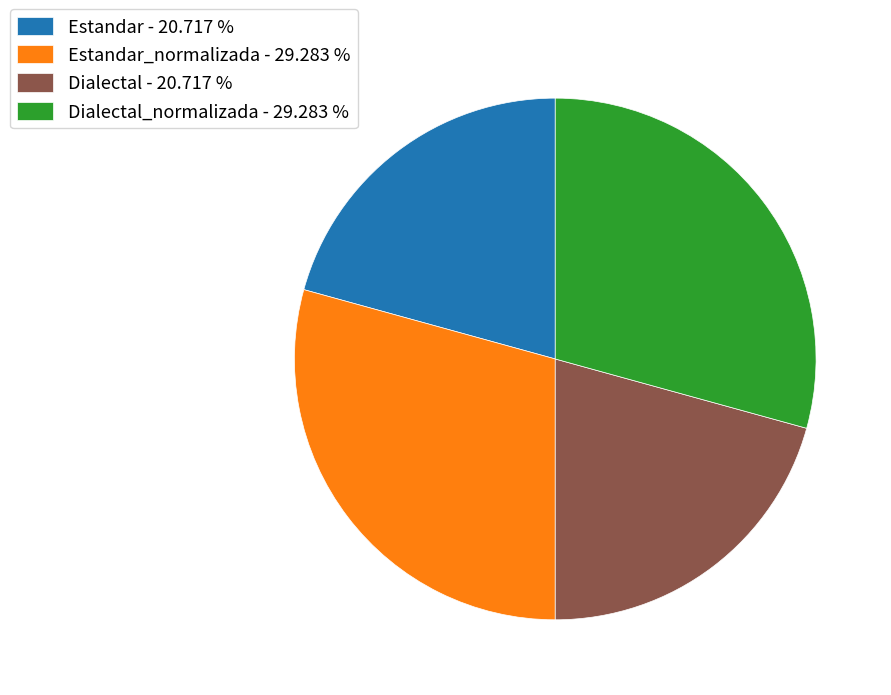

Is there any slice that represents more than half of the pie?

No